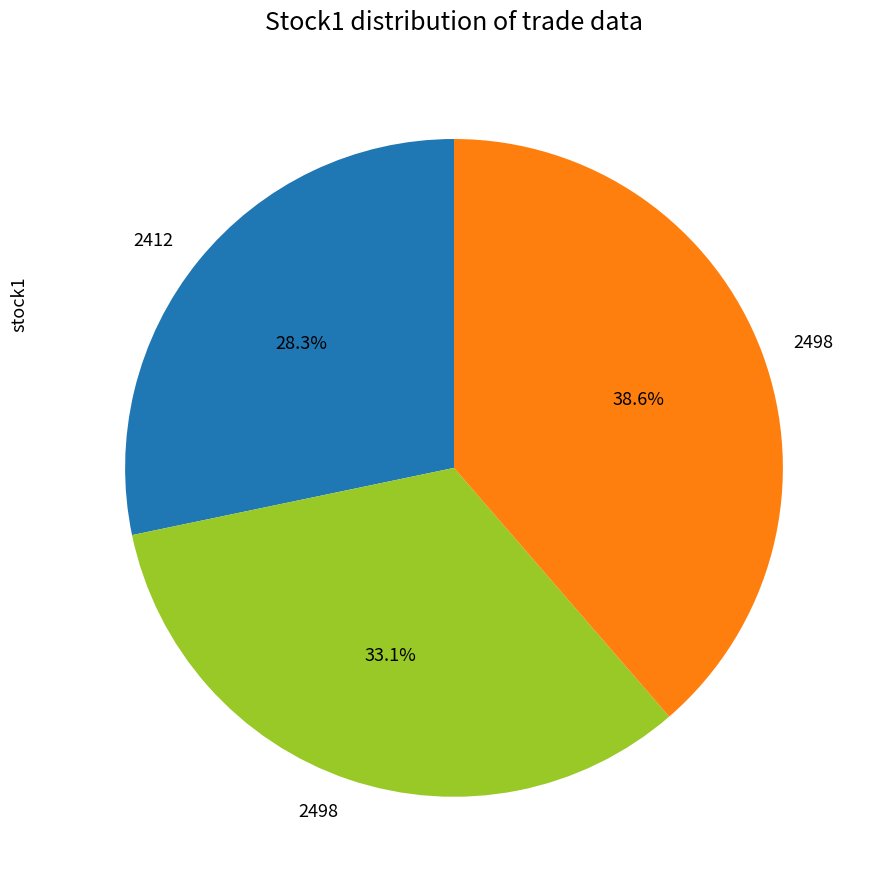

Does any single category account for the majority?

No